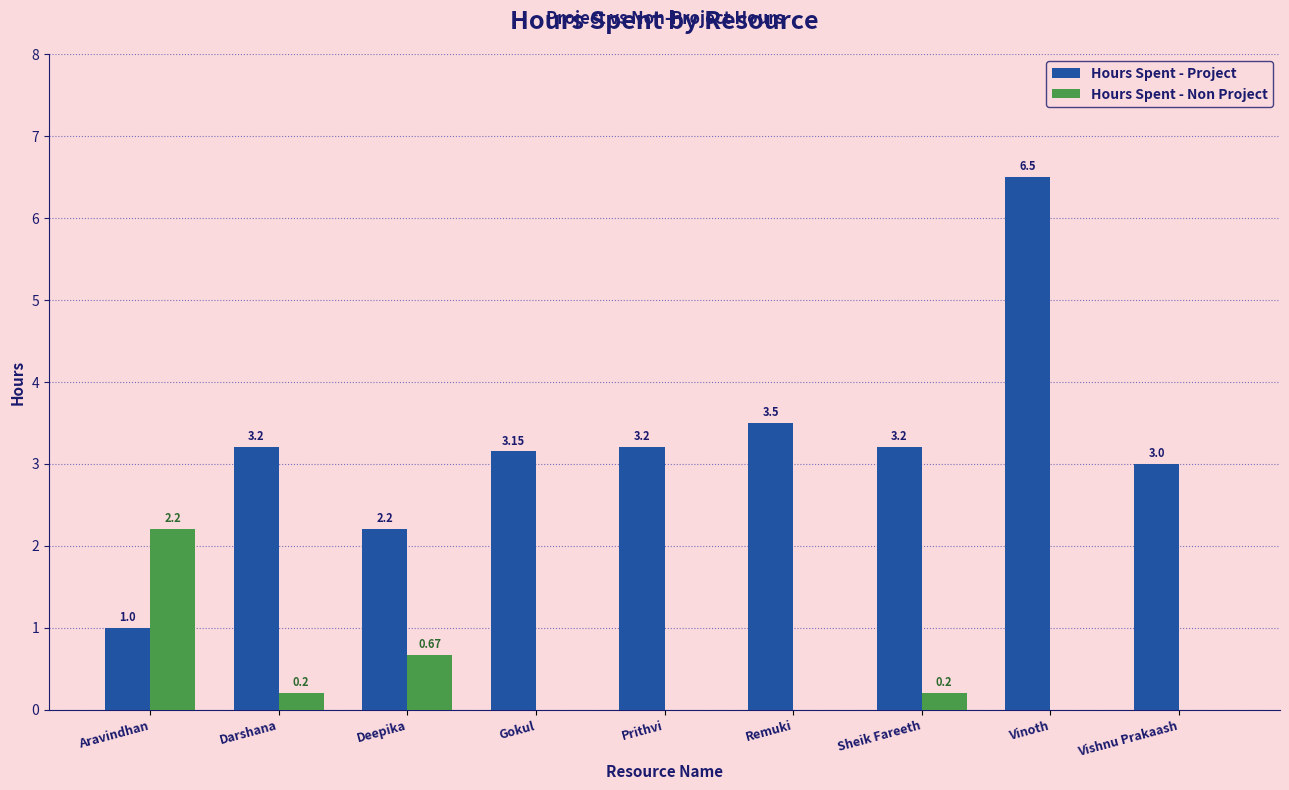

What value does the Hours Spent - Project series have at Deepika?

2.2